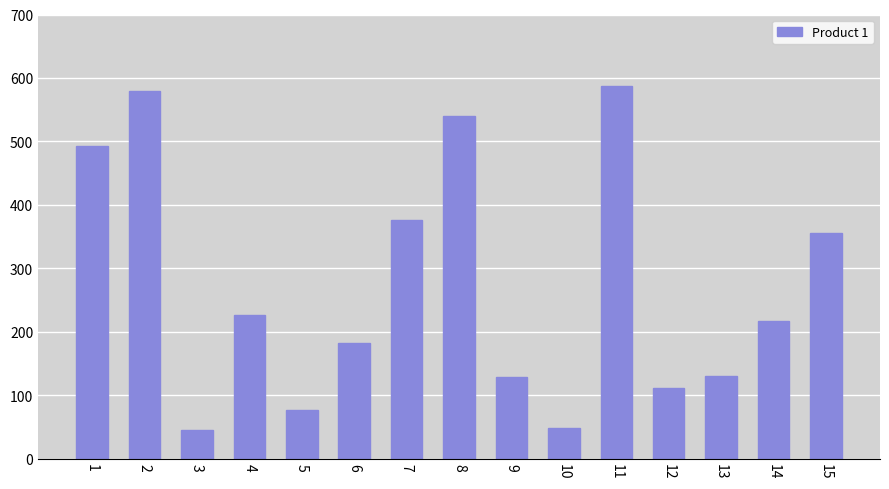

The value at 13 is 207. True or false?

False